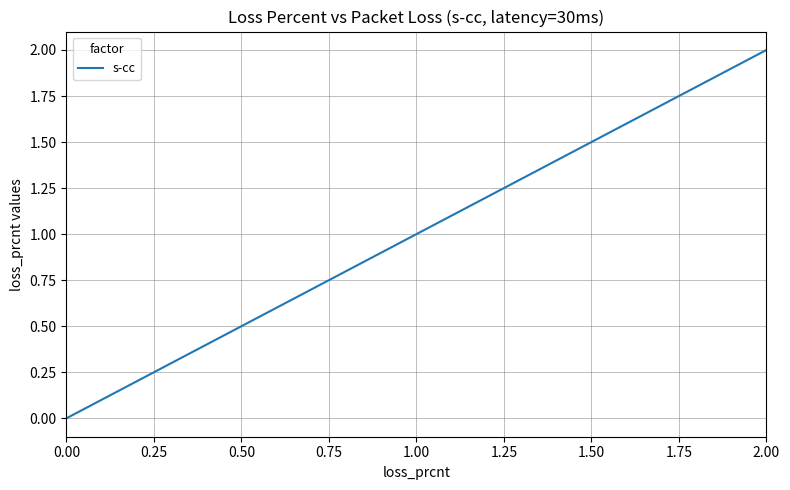

What is the greatest value displayed?

2.0